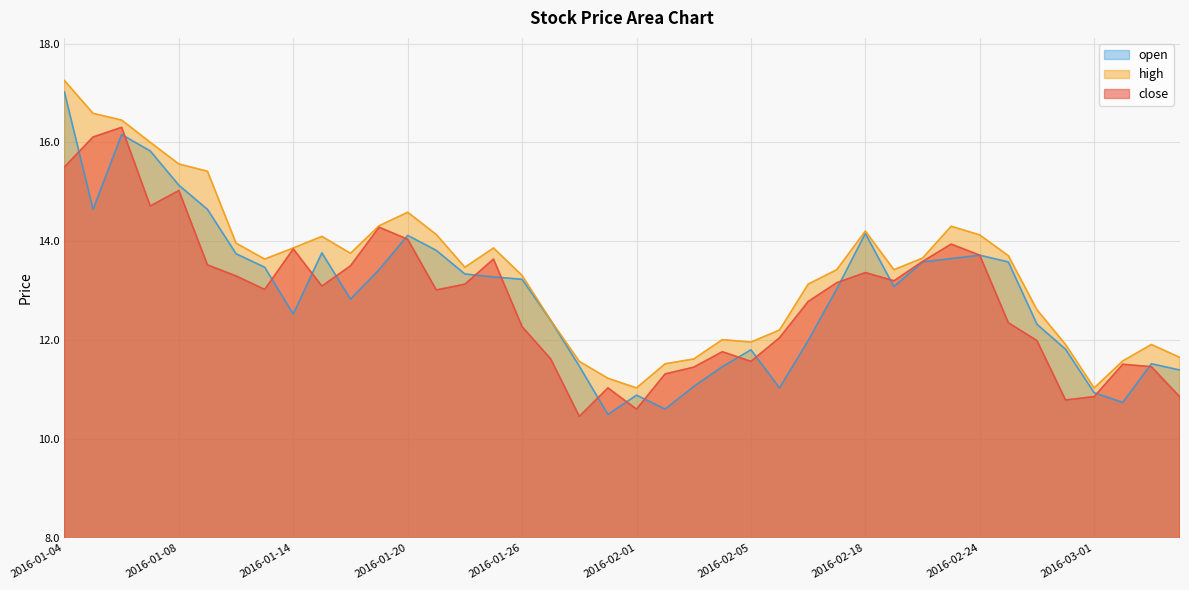

Is it true that high equals 11.9 at 2016-02-29?

True